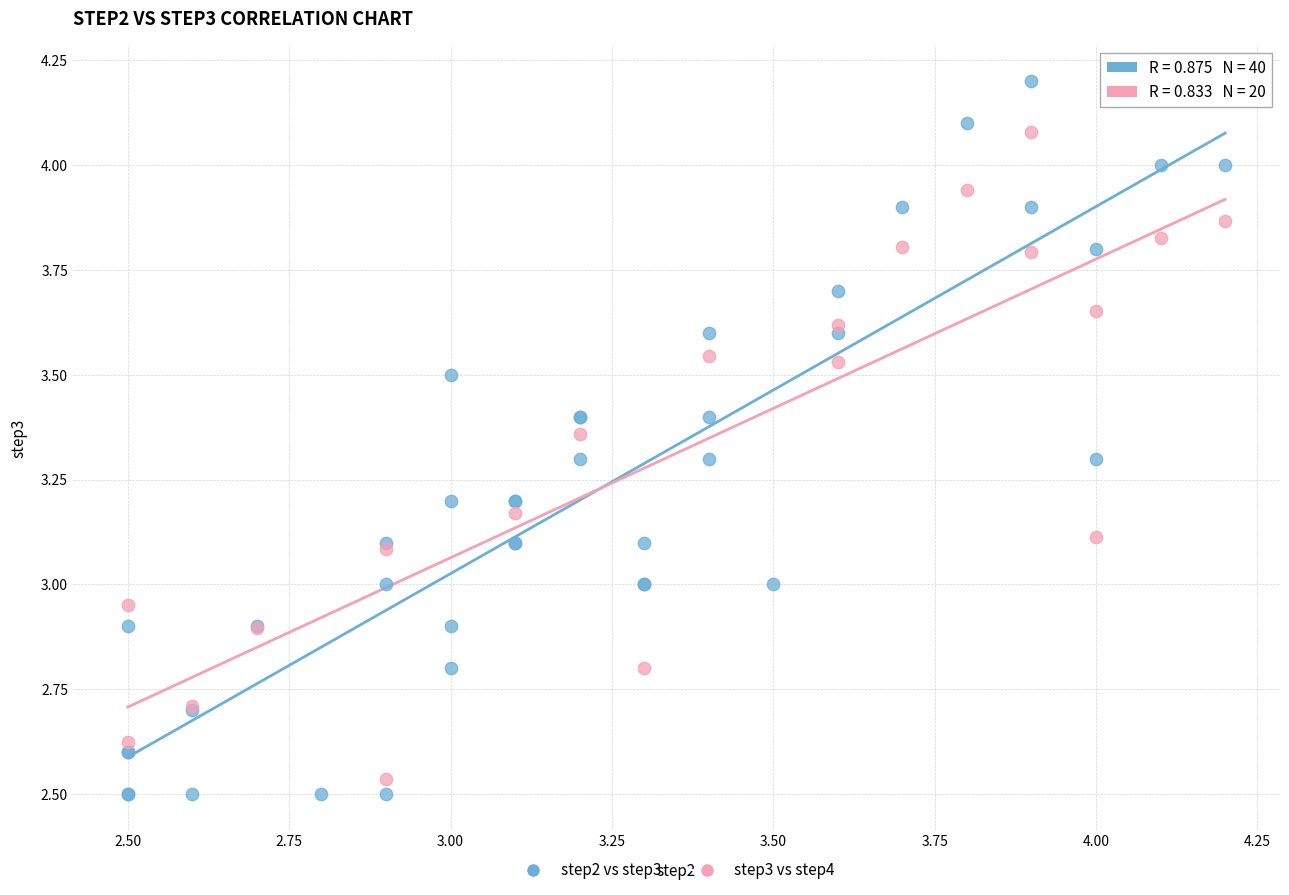

Which series has the largest Y range (max minus min)?

step2 vs step3